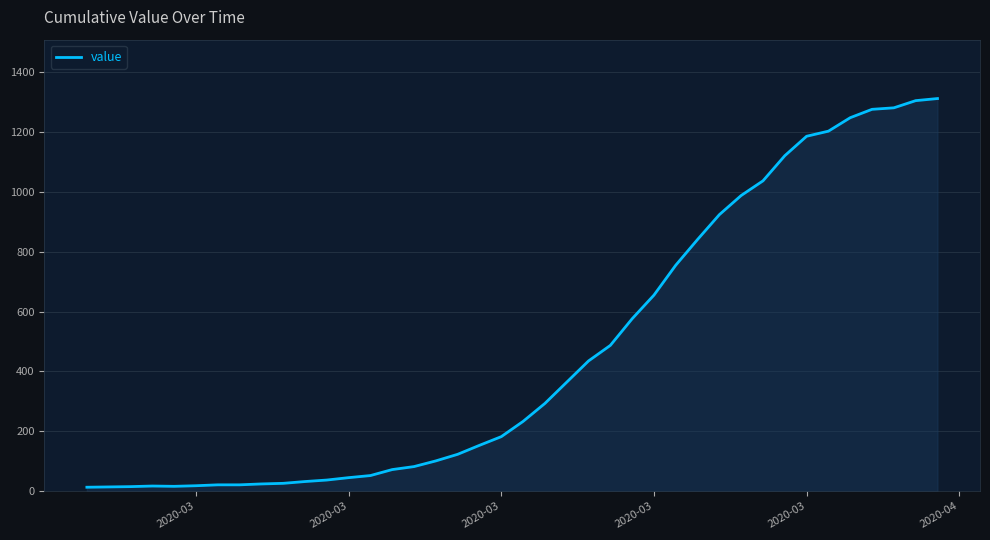

What is the greatest value displayed?

1312